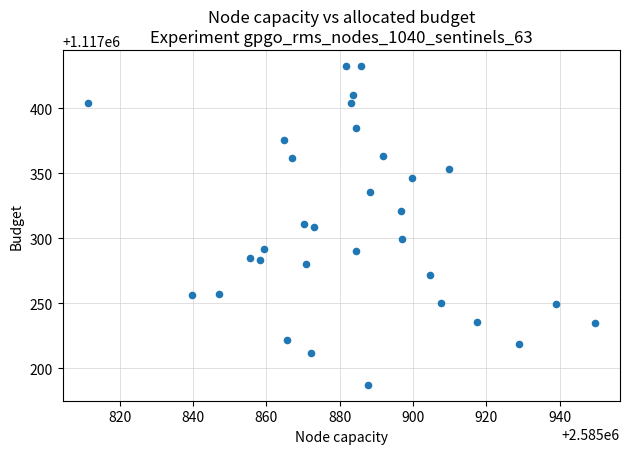

What is the range of Y values (max minus min)?

245.1